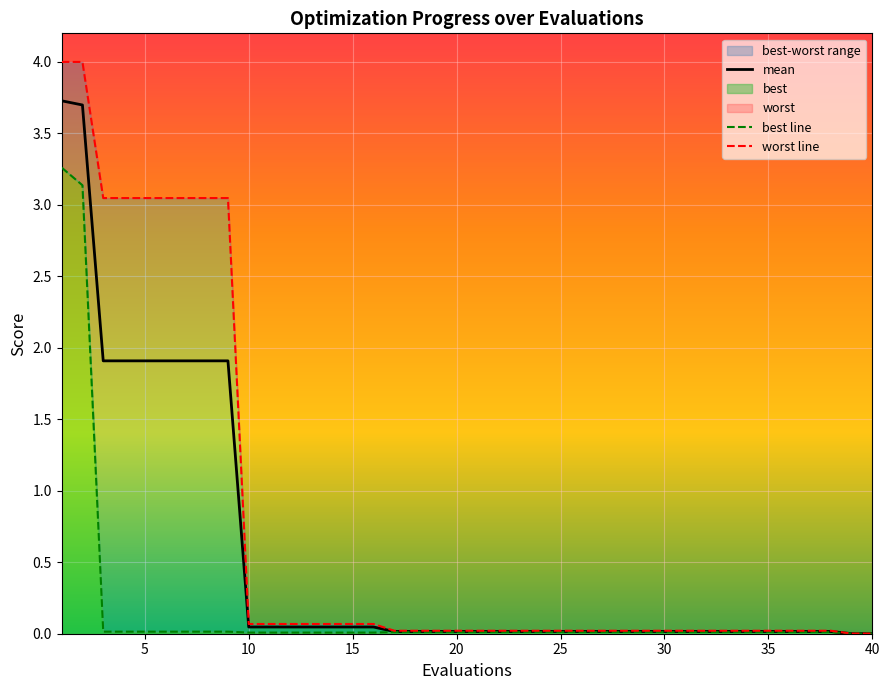

What is the sum of all best line values?

6.8